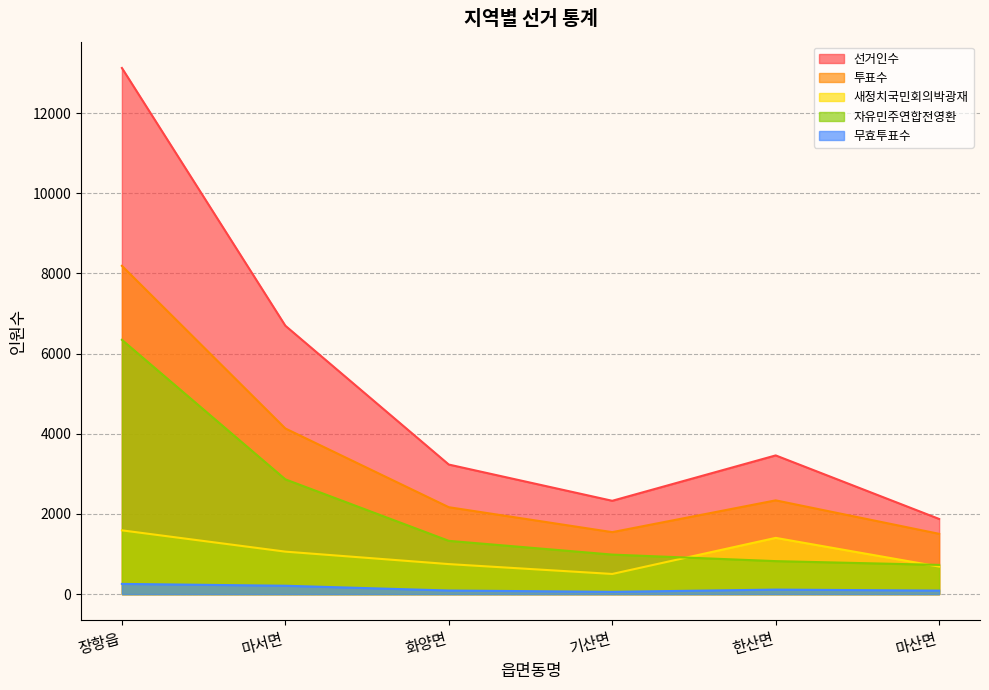

Rank the series at 마서면 from highest to lowest value.

선거인수, 투표수, 자유민주연합전영환, 새정치국민회의박광재, 무효투표수